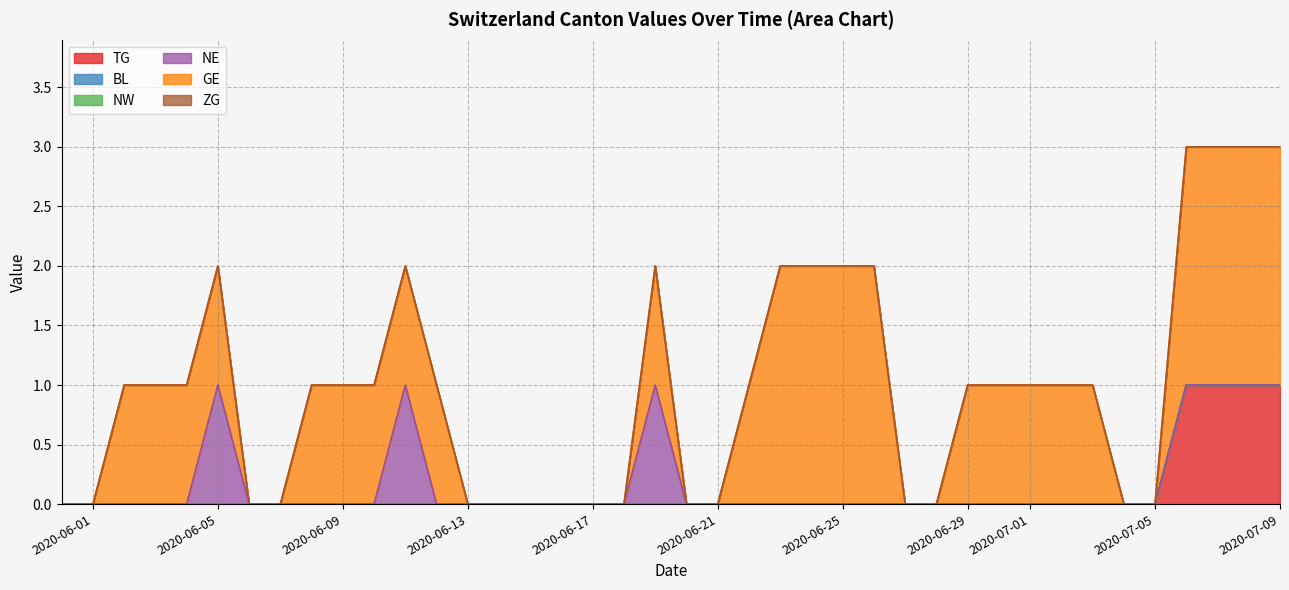

Is it true that ZG equals 0 at 2020-08-31?

True